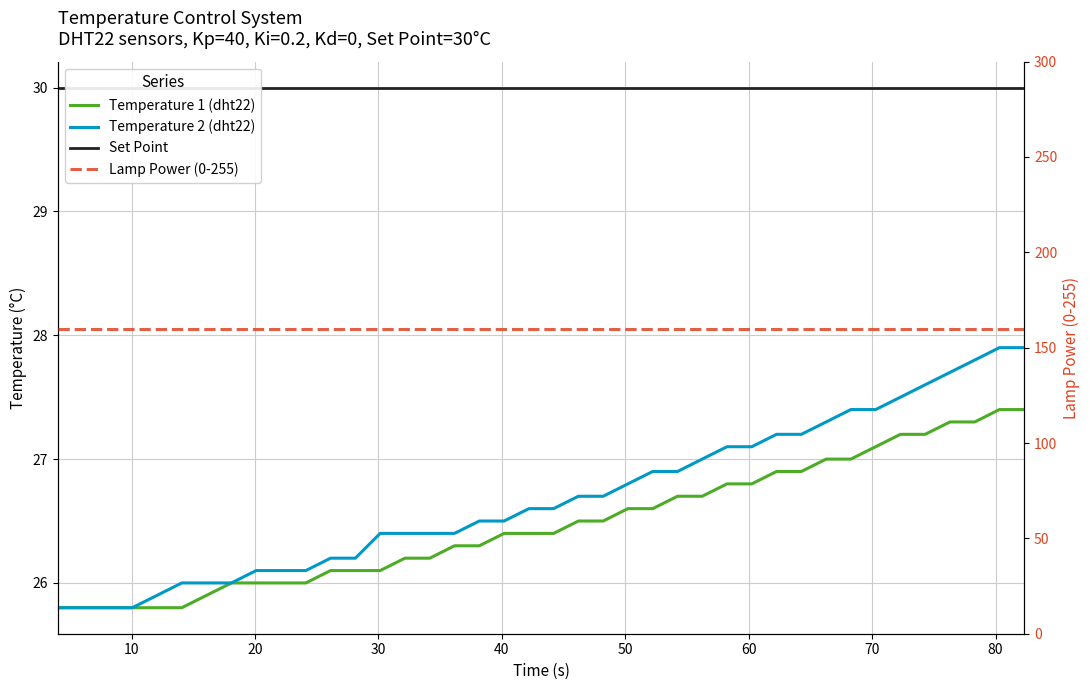

True or false: Temperature 2 (dht22) and Temperature 1 (dht22) cross at least once.

False